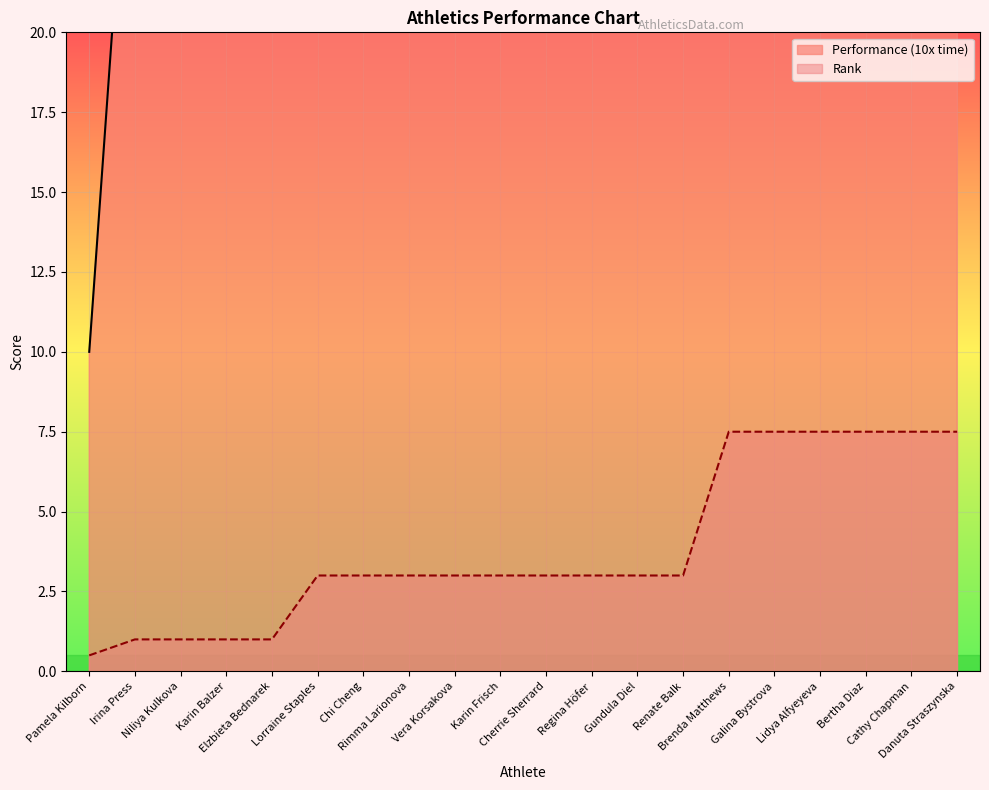

Reading right to left, list all the values displayed in this chart.

Rank: Danuta Straszynska=7.5	Cathy Chapman=7.5	Bertha Diaz=7.5	Lidya Alfyeyeva=7.5	Galina Bystrova=7.5	Brenda Matthews=7.5	Renate Balk=3.0	Gundula Diel=3.0	Regina Höfer=3.0	Cherrie Sherrard=3.0	Karin Frisch=3.0	Vera Korsakova=3.0	Rimma Larionova=3.0	Chi Cheng=3.0	Lorraine Staples=3.0	Elzbieta Bednarek=1.0	Karin Balzer=1.0	Niliya Kulkova=1.0	Irina Press=1.0	Pamela Kilborn=0.5
Performance (10x time): Danuta Straszynska=50.0	Cathy Chapman=50.0	Bertha Diaz=50.0	Lidya Alfyeyeva=50.0	Galina Bystrova=50.0	Brenda Matthews=50.0	Renate Balk=40.0	Gundula Diel=40.0	Regina Höfer=40.0	Cherrie Sherrard=40.0	Karin Frisch=40.0	Vera Korsakova=40.0	Rimma Larionova=40.0	Chi Cheng=40.0	Lorraine Staples=40.0	Elzbieta Bednarek=30.0	Karin Balzer=30.0	Niliya Kulkova=30.0	Irina Press=30.0	Pamela Kilborn=10.0